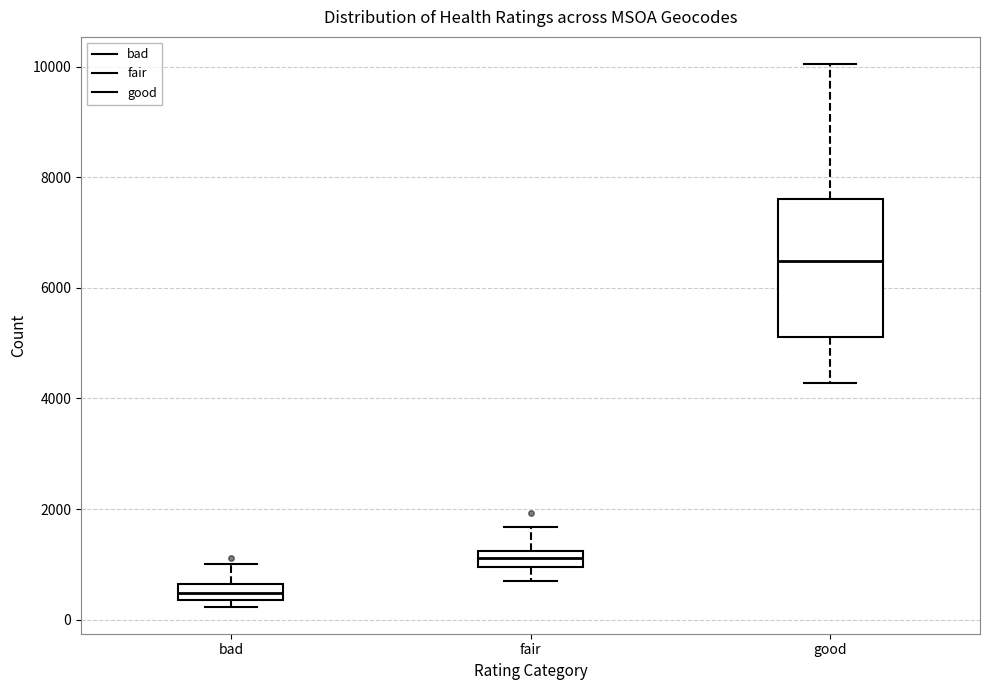

Which box is the tallest, from its lower edge to its upper edge?

good